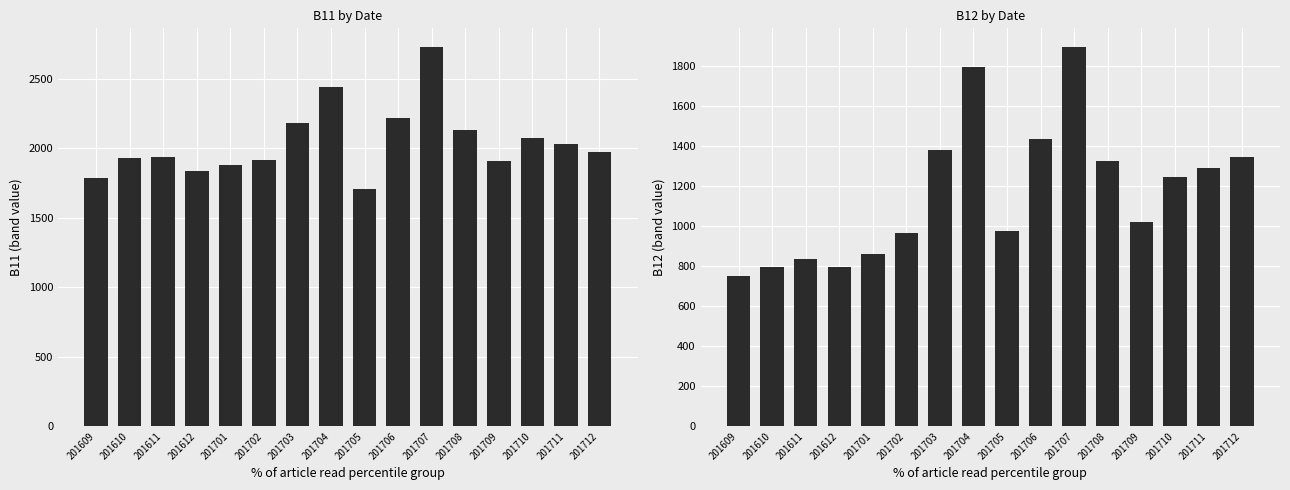

Which has a higher value, 201711 or 201704?

201704